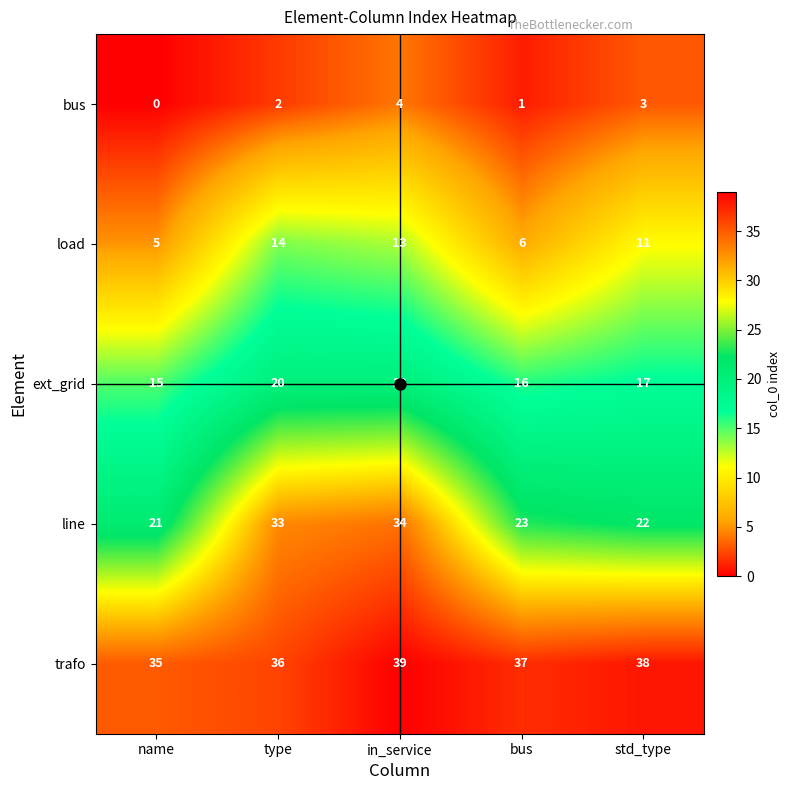

What is the sum of the bus values at in_service and name?

4